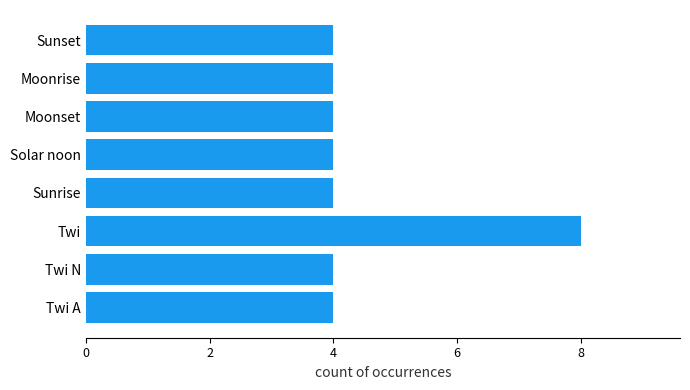

The value at Twi is 8. True or false?

True